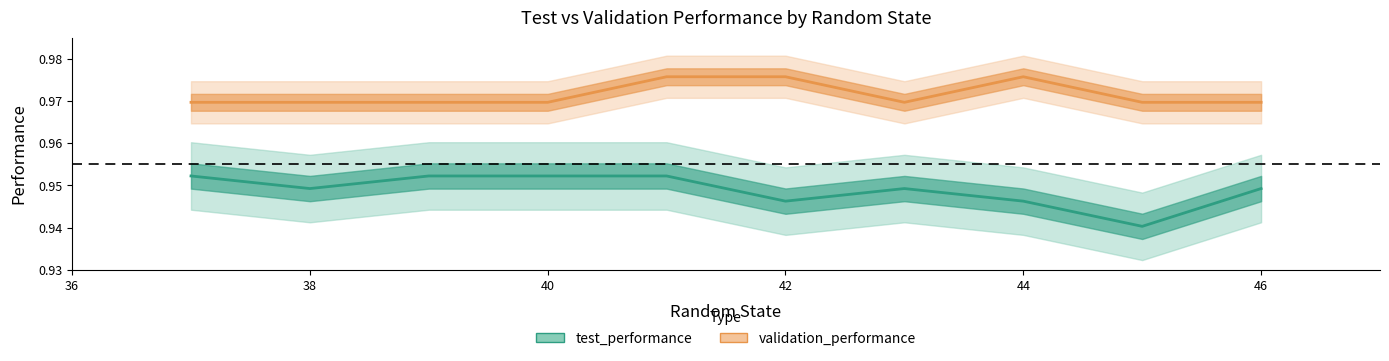

What is the total value across all series at 37?

1.9